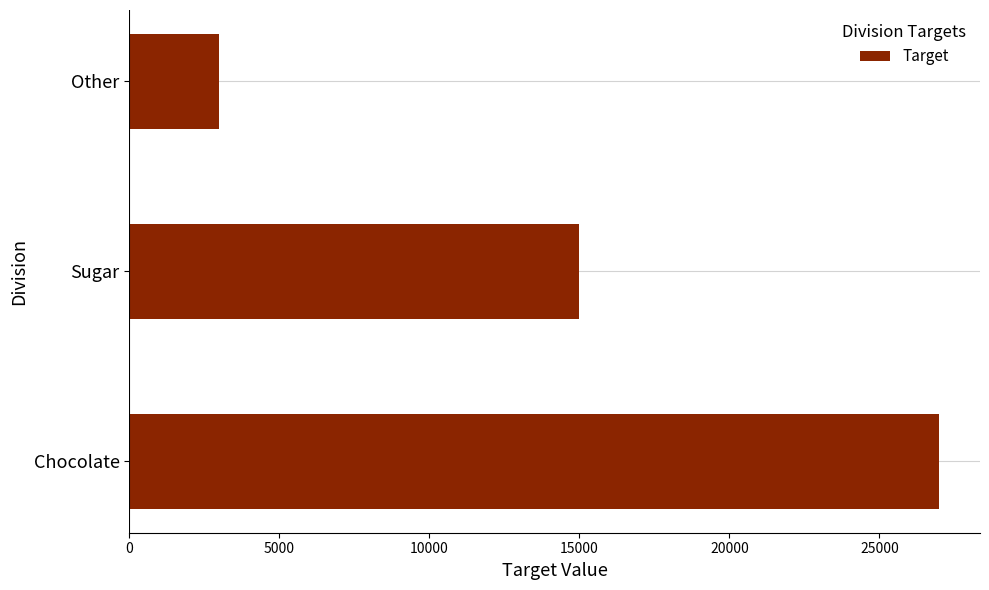

How many bars are there in total?

3